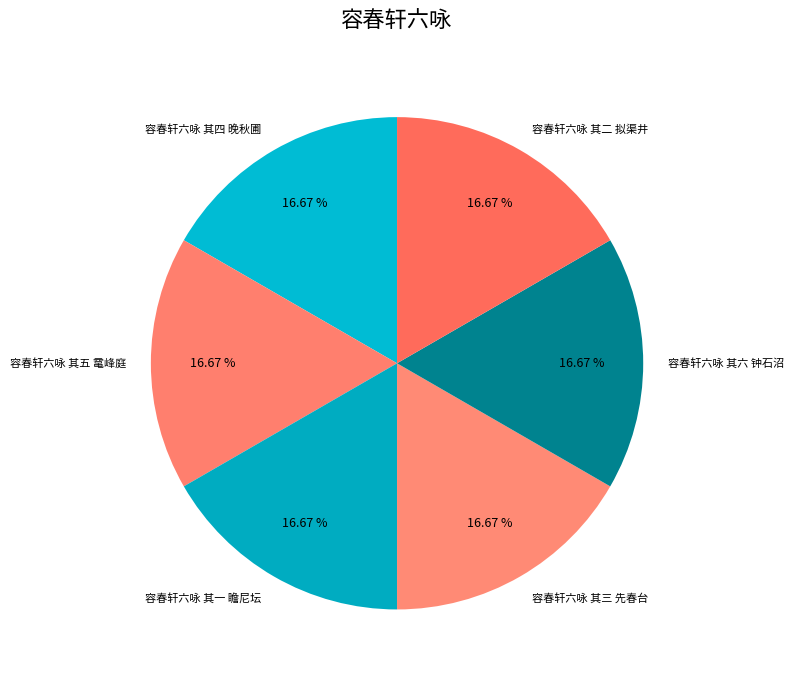

Do 容春轩六咏 其六 钟石沼 and 容春轩六咏 其二 拟渠井 together represent more than half of the pie?

No